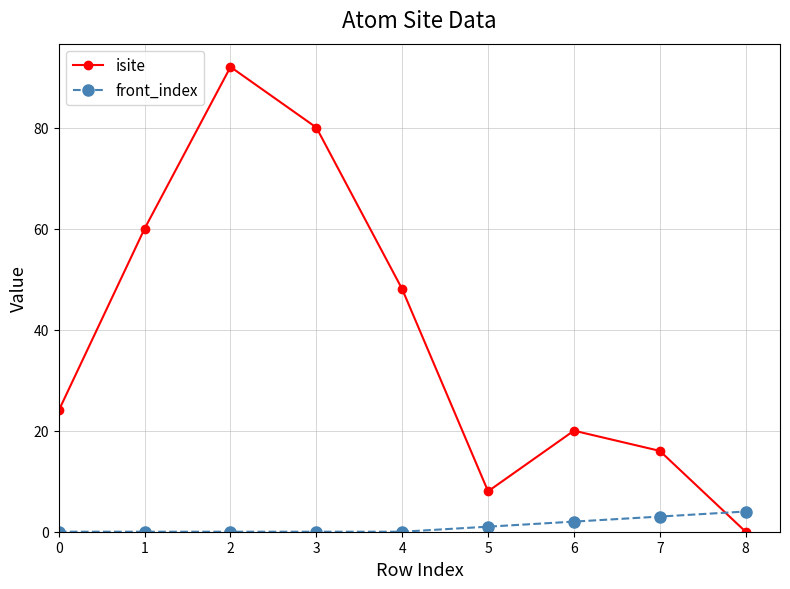

Which series has the widest spread of values?

isite